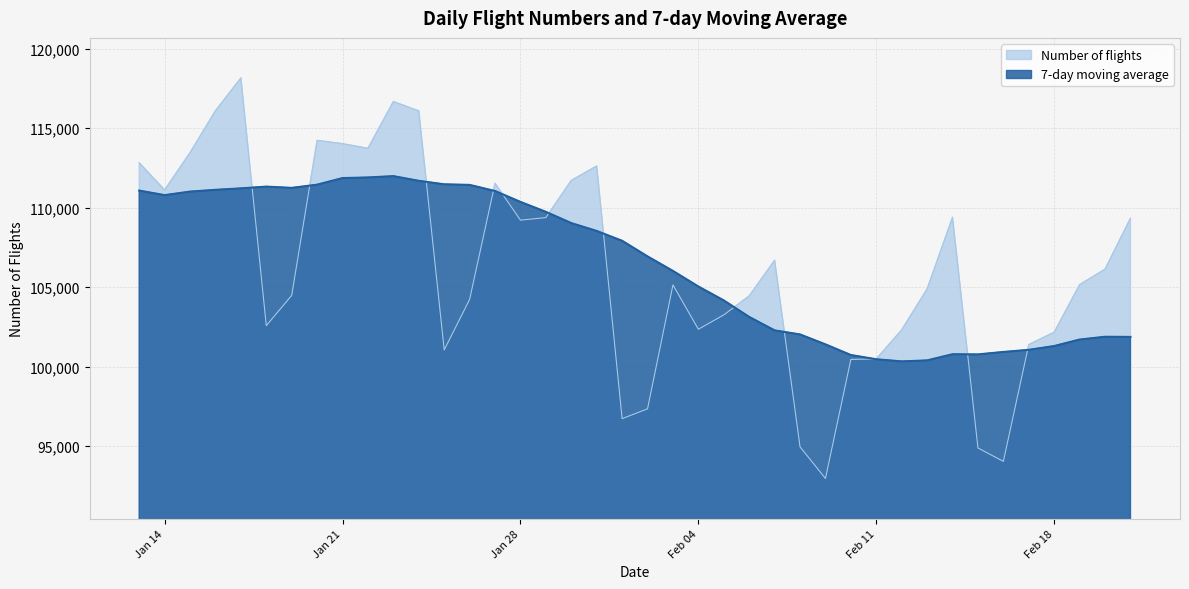

True or false: 7-day moving average and Number of flights cross at least once.

True